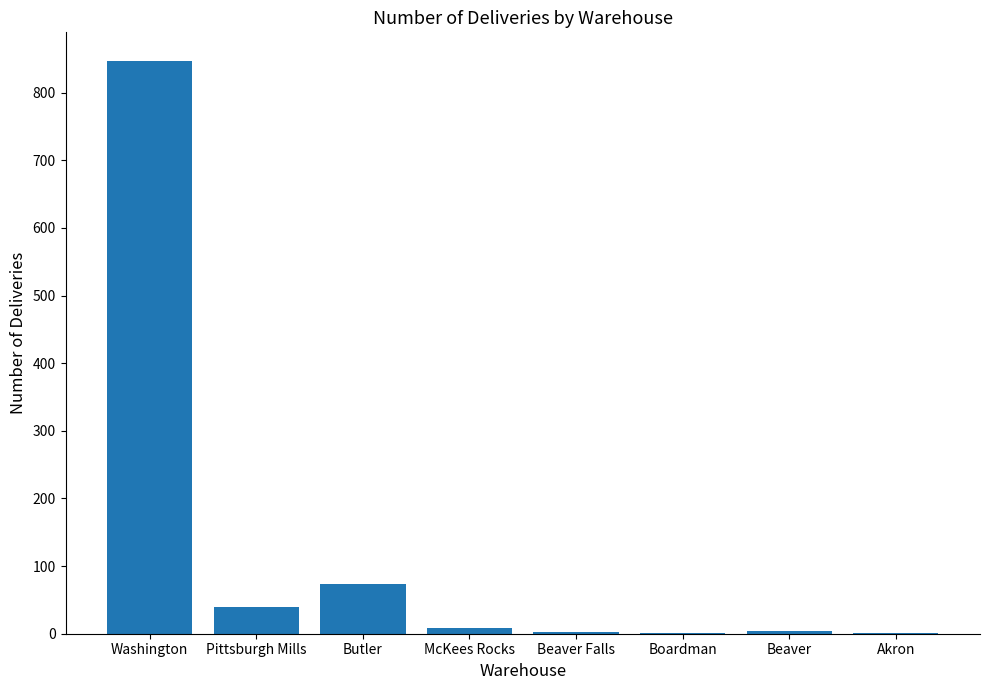

What is the sum of all values?

978